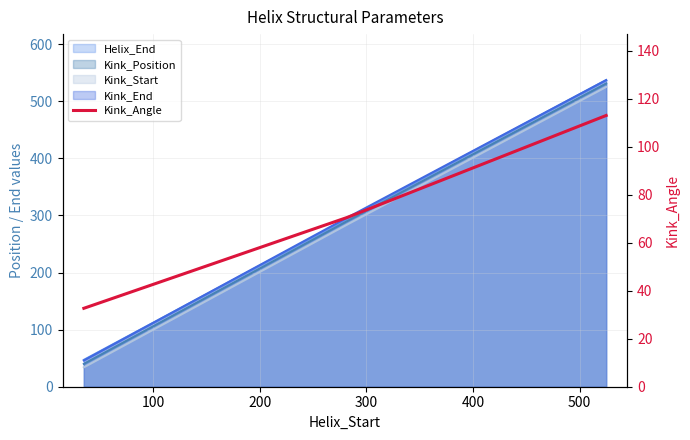

Where does the data first go above 70?

100